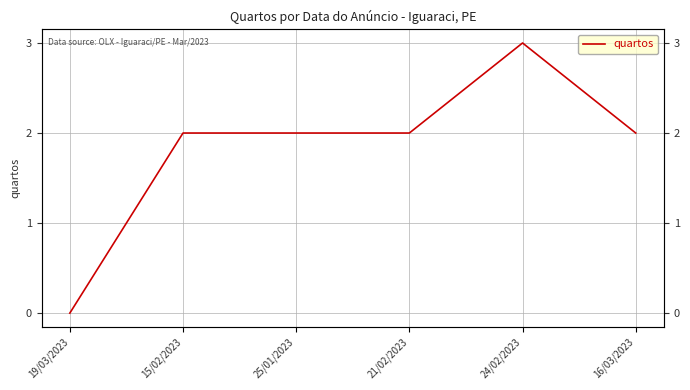

Is this an area chart (filled region under the line)?

No